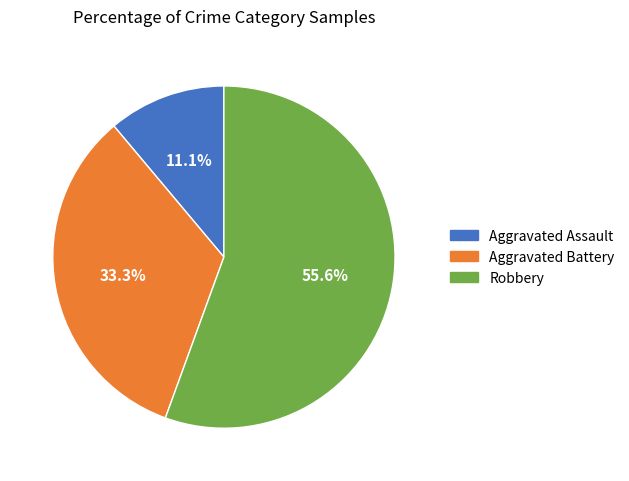

Rank the categories by value from highest to lowest.

Robbery, Aggravated Battery, Aggravated Assault